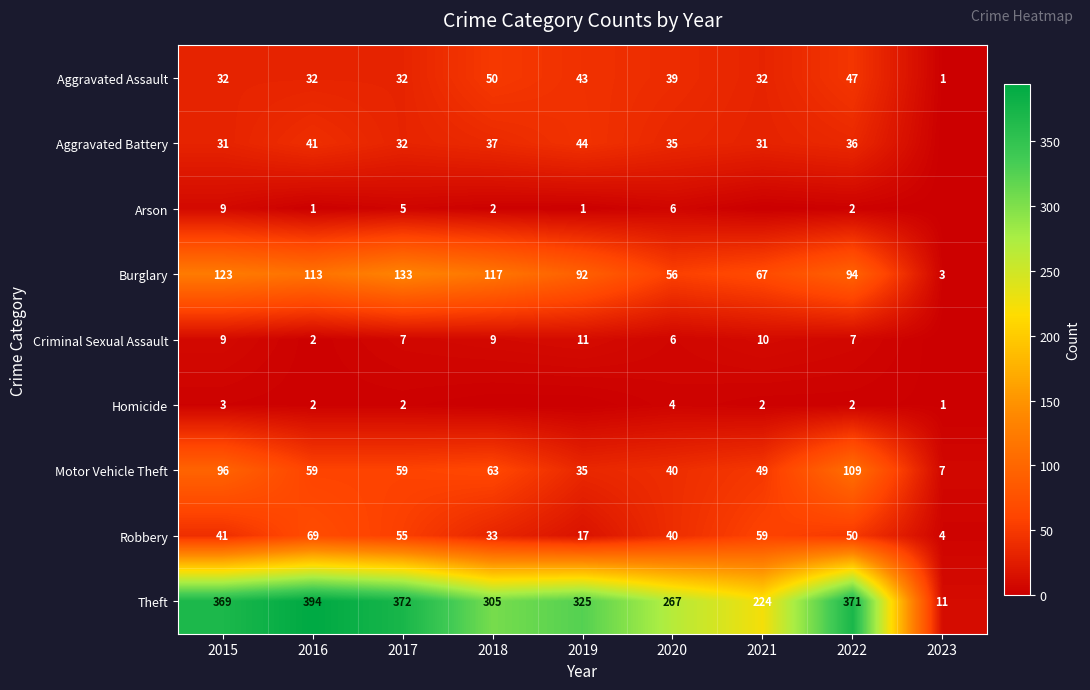

What is the spread (max minus min) of values at 2016?

393